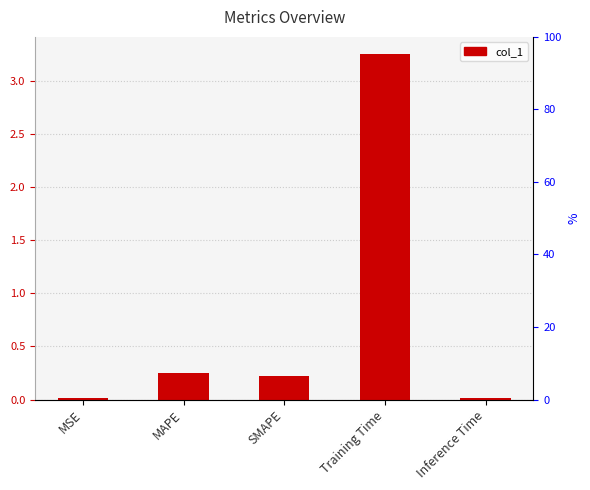

Reading right to left, extract all data points from this chart.

Inference Time=0.0	Training Time=3.2	SMAPE=0.2	MAPE=0.3	MSE=0.0